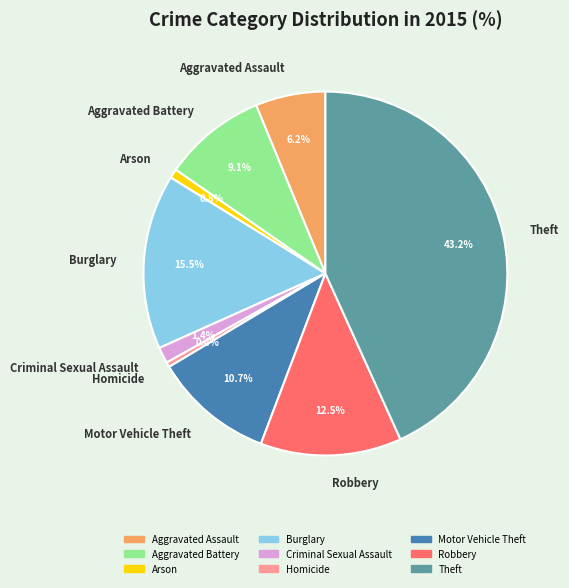

True or false: Aggravated Battery accounts for 9% of the total.

True